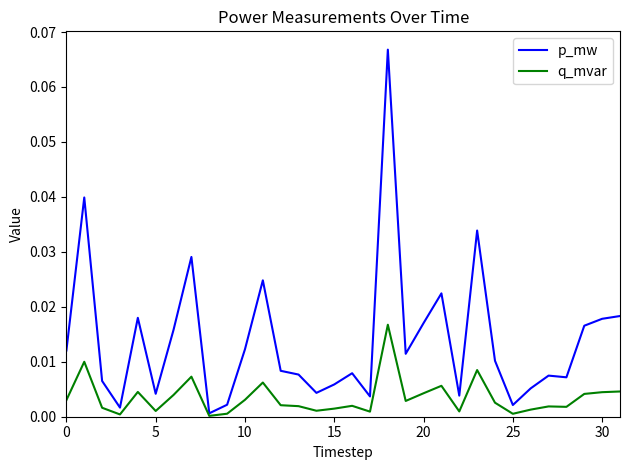

At how many categories does at least one series exceed 0?

32